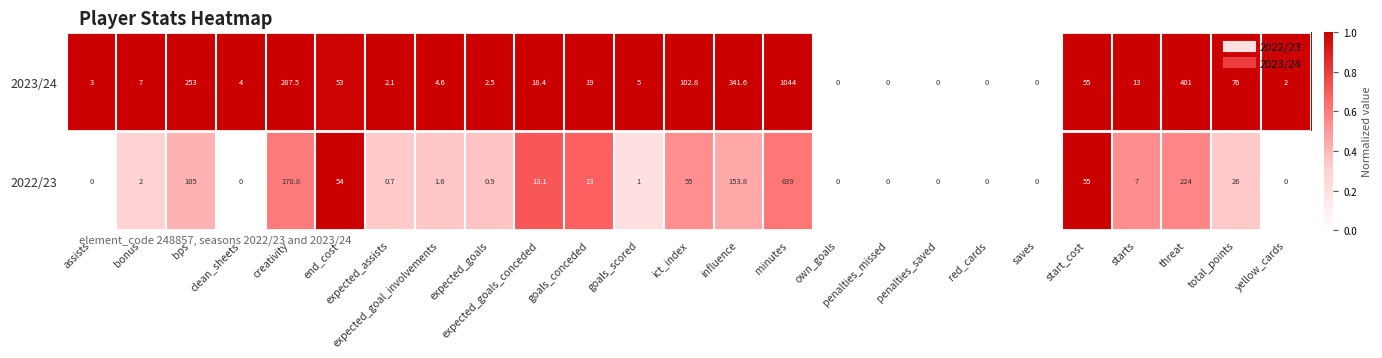

The value of 2022/23 at clean_sheets is 0.0. True or false?

True